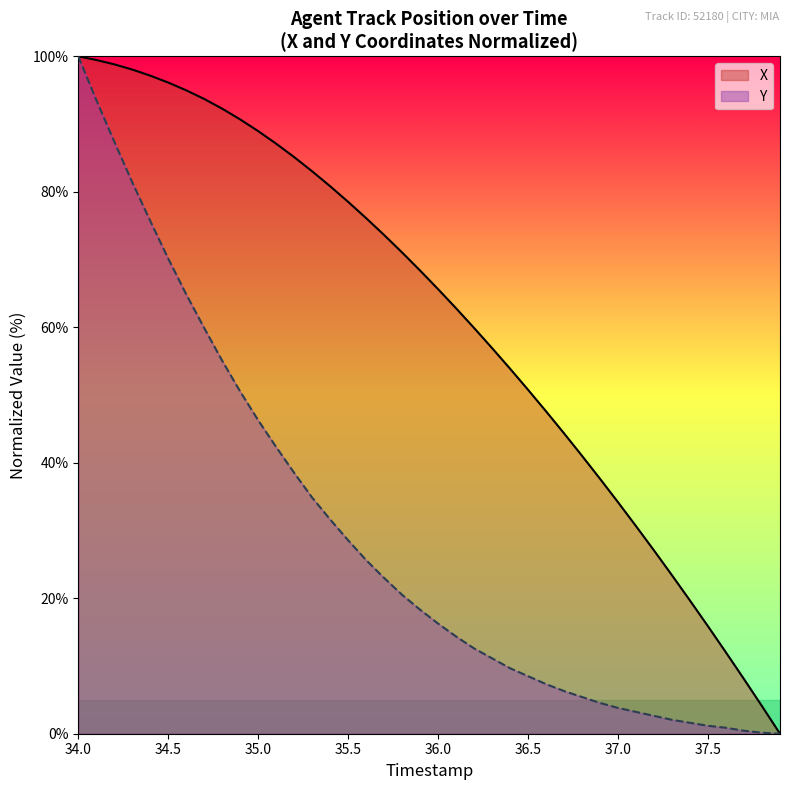

What is the maximum value shown in the chart?

100.0